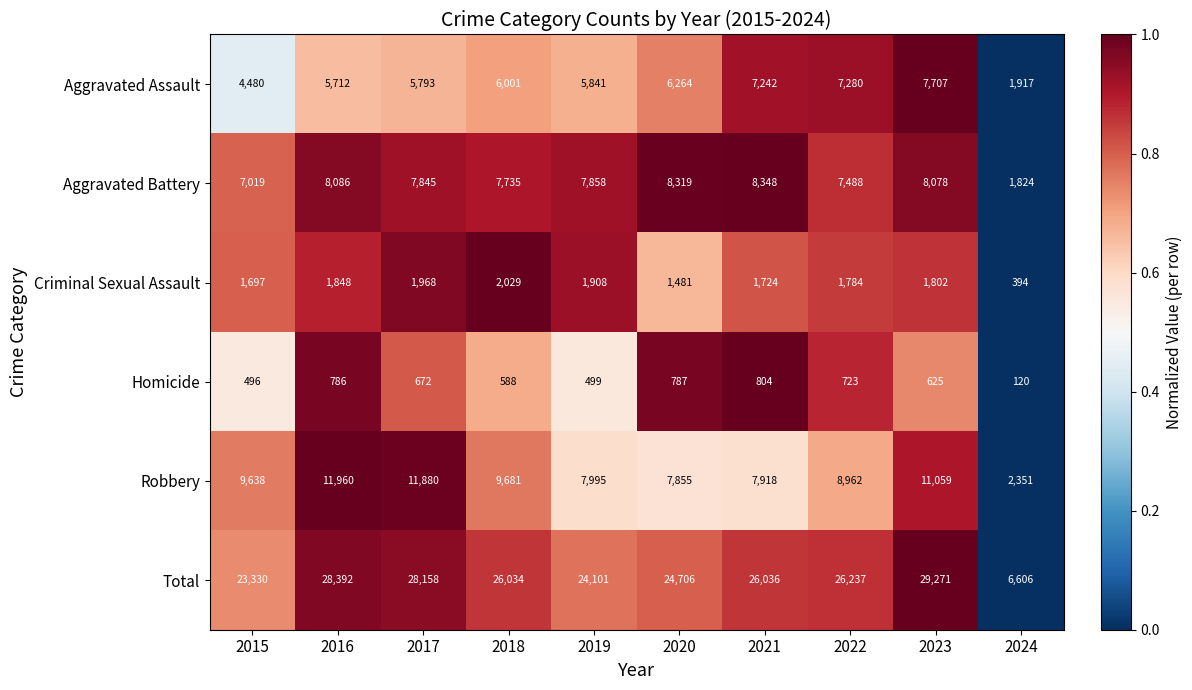

What is the sum of the Aggravated Battery values at 2021 and 2022?

15836